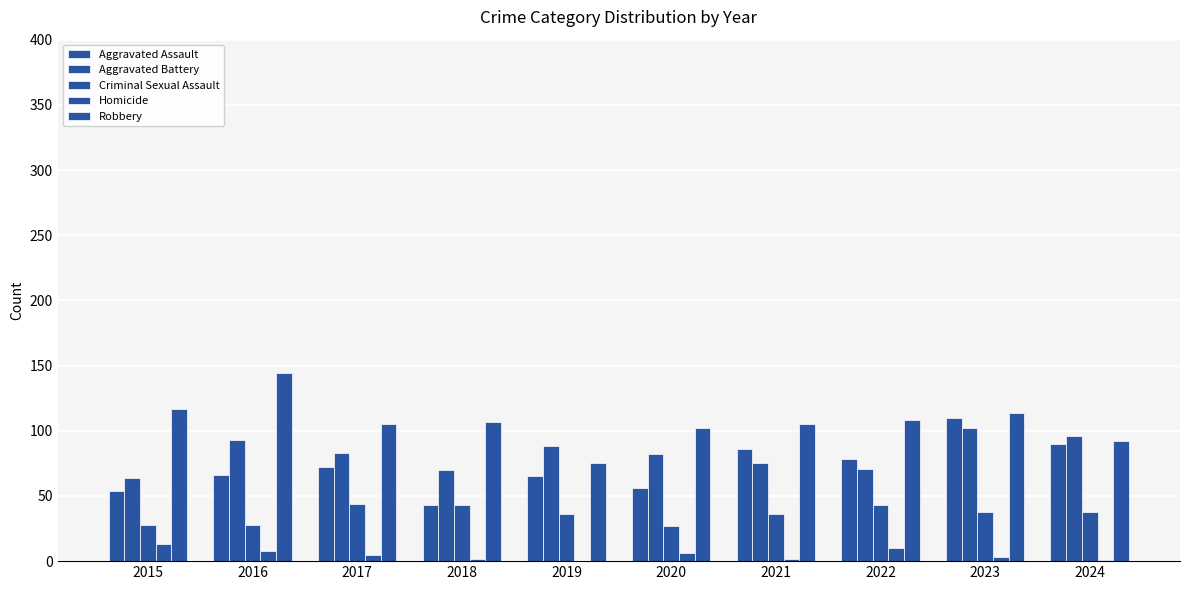

How many categories are shown in the chart?

10